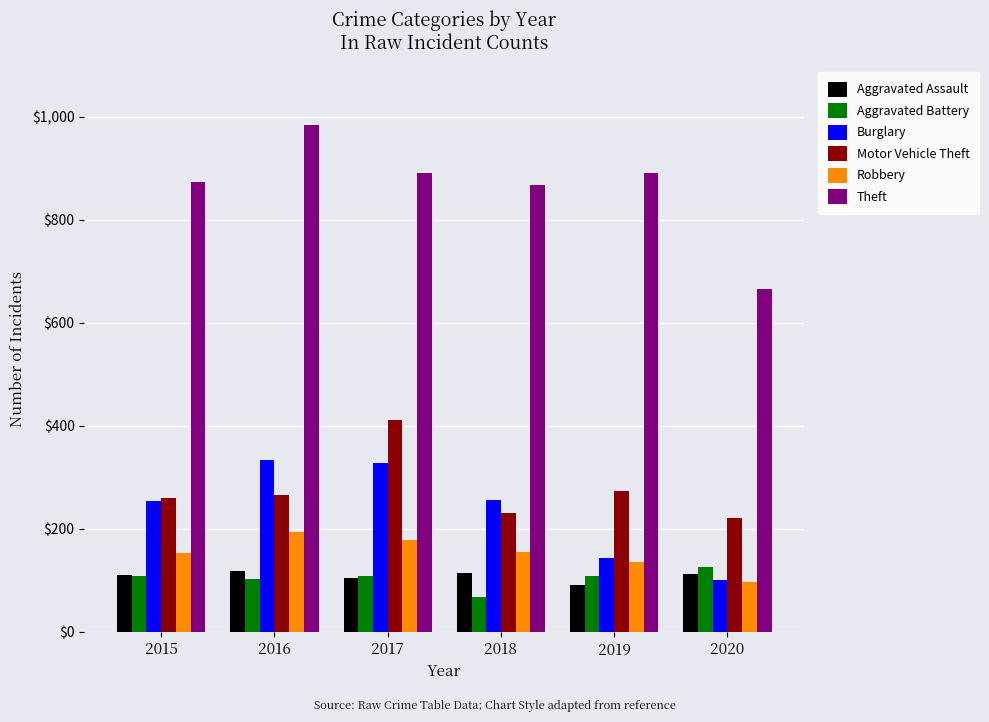

What is the sum of all Motor Vehicle Theft values?

1663